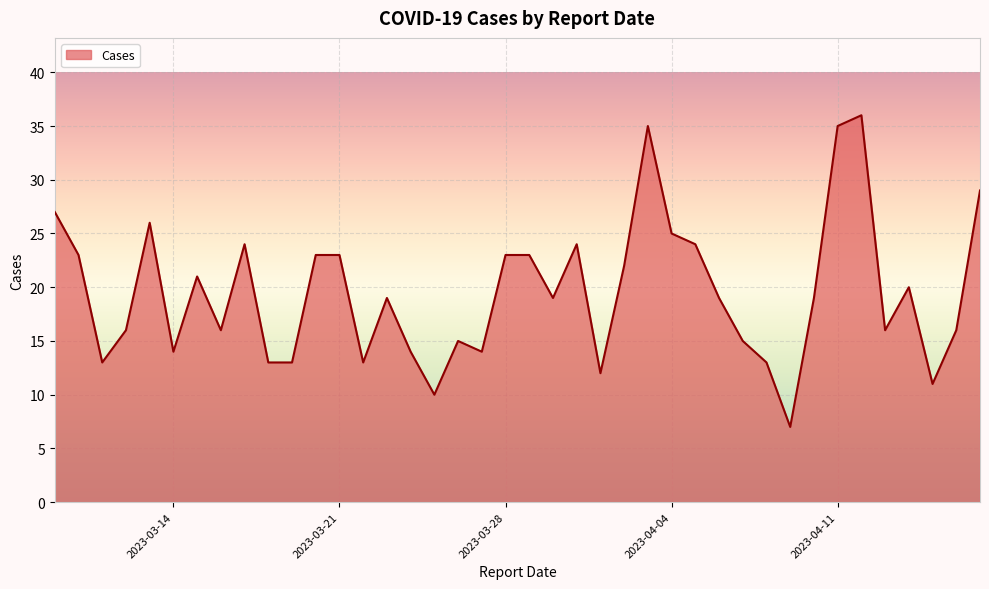

What is the maximum value shown in the chart?

36